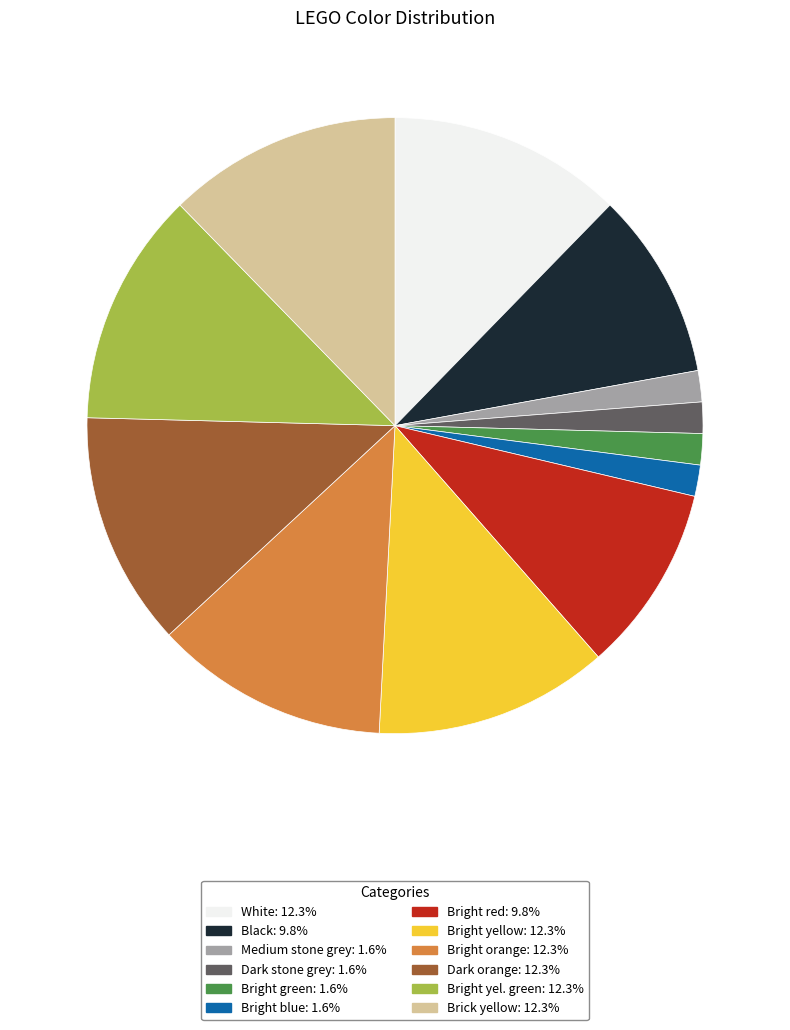

Does Dark stone grey represent more than half of the total?

No